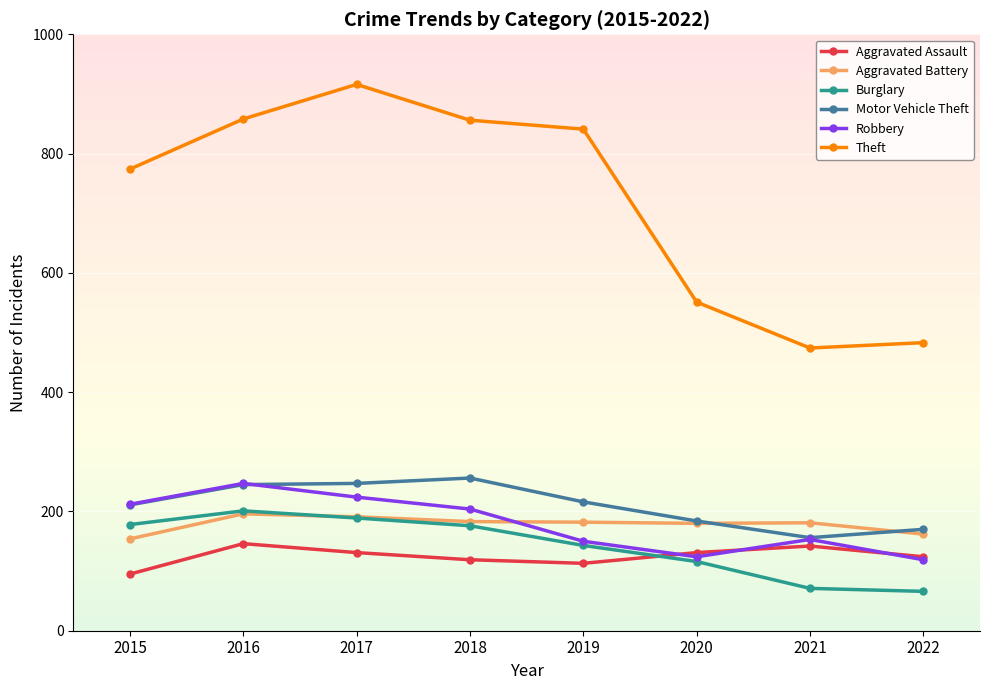

What is the difference between the highest and lowest values at 2021?

403